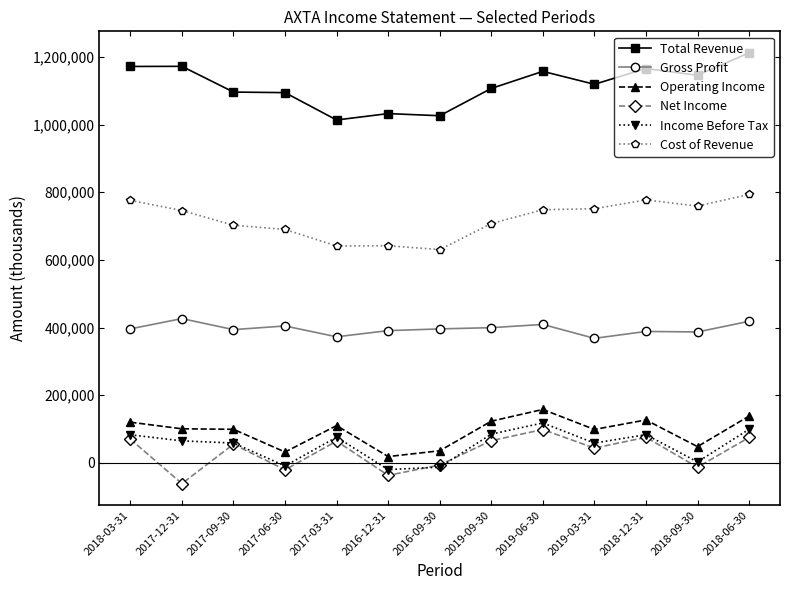

At which category does Net Income reach its first local peak?

2017-09-30